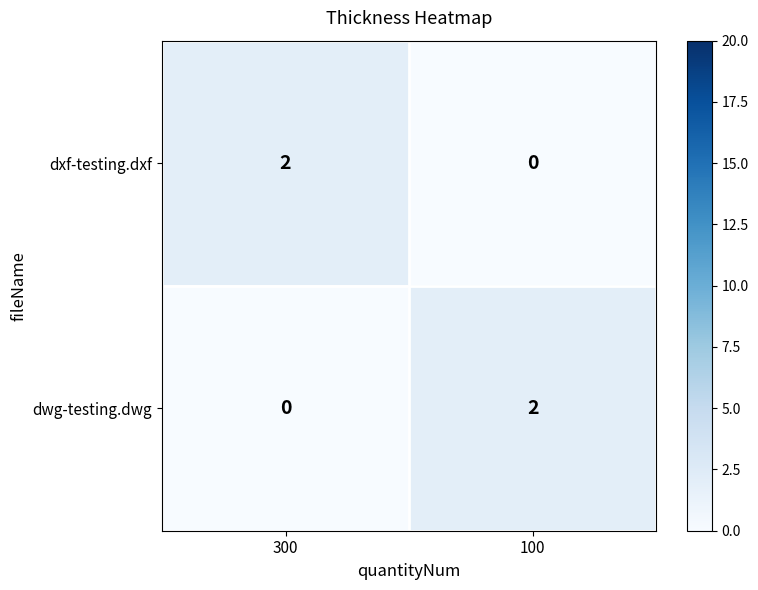

At 300, list the series in order from largest to smallest.

dxf-testing.dxf, dwg-testing.dwg